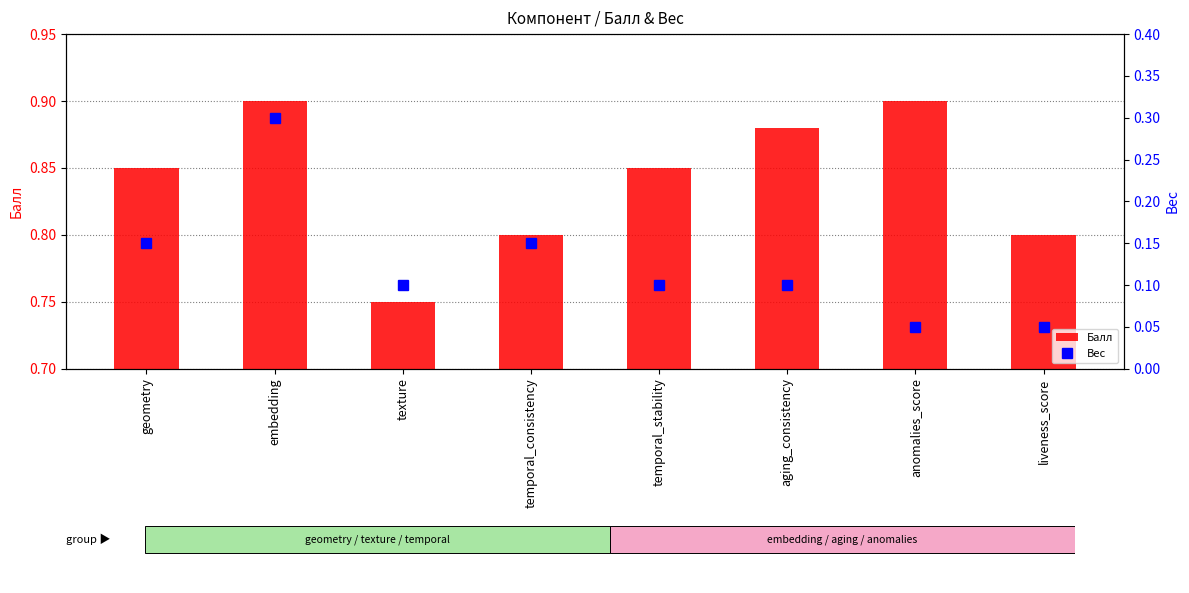

Which series has the largest total across all categories?

Балл